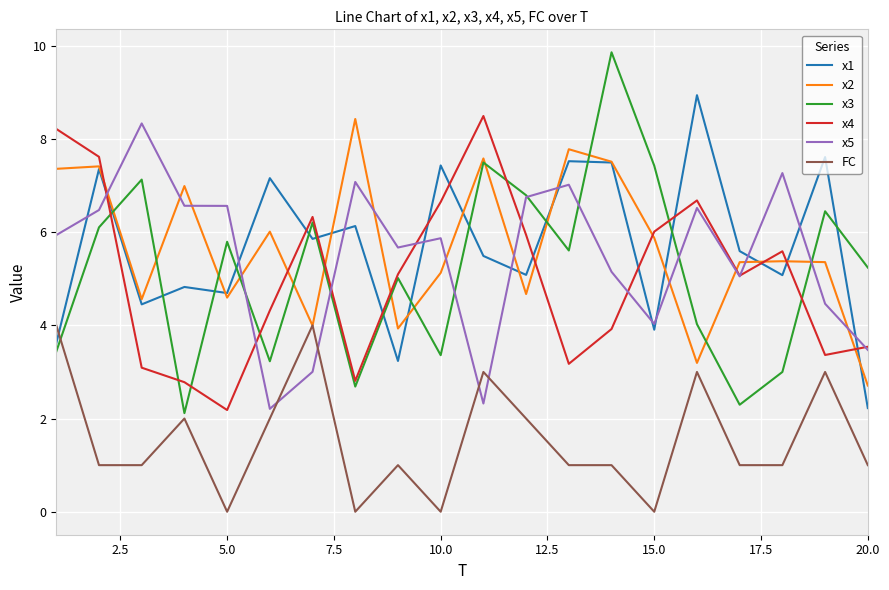

Which series has the largest range (max minus min)?

x3